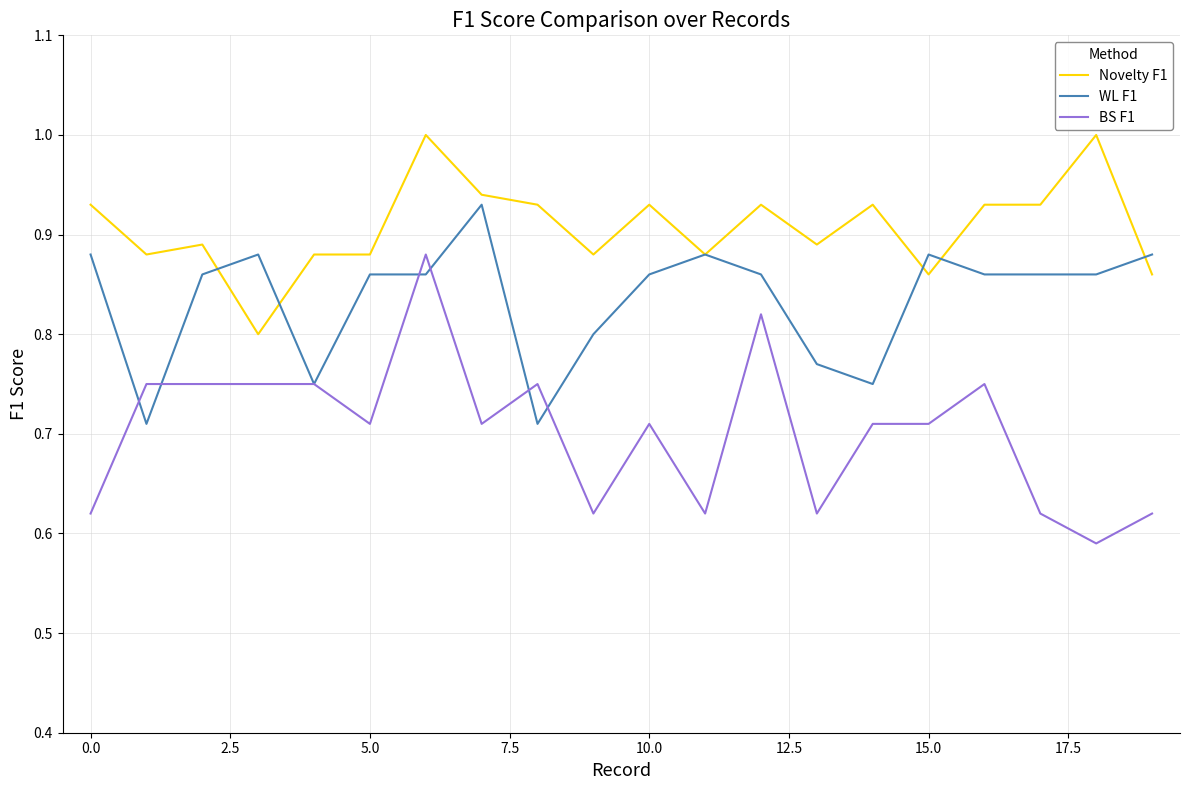

Does the chart display data point markers on the line(s)?

No